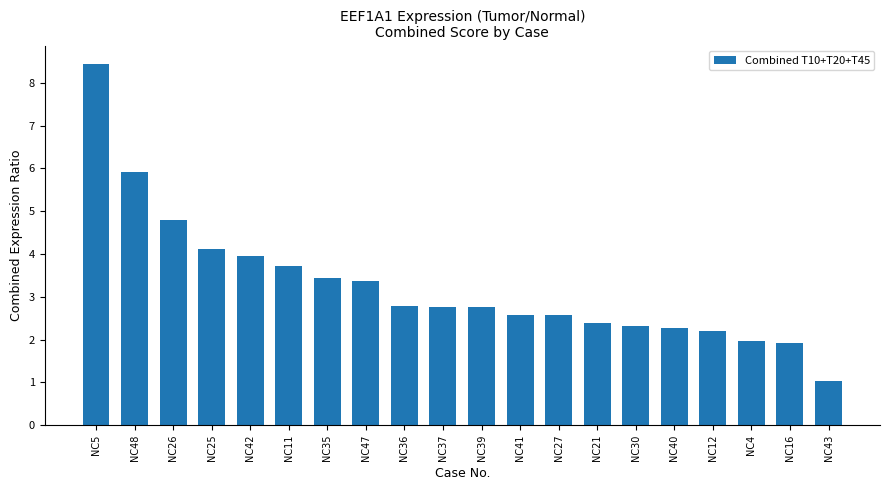

What position from the right is NC40?

5